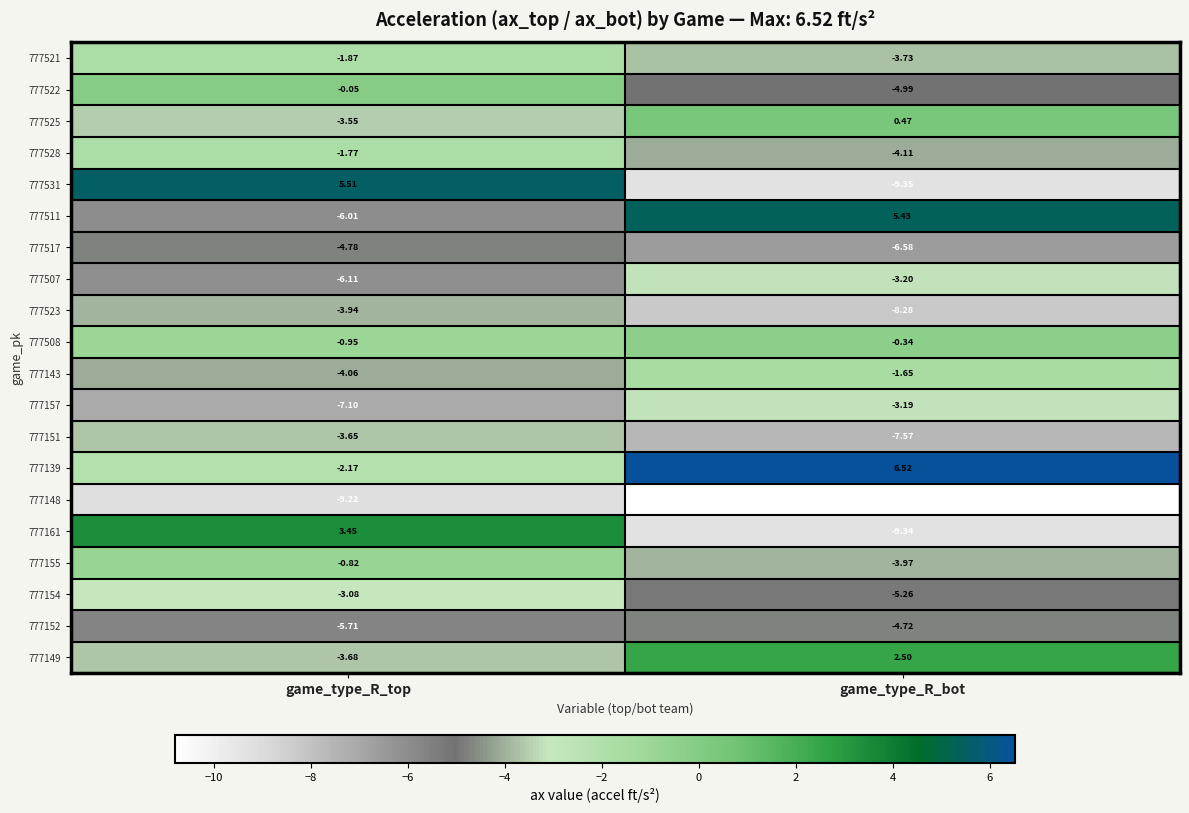

What is the spread (max minus min) of values at game_type_R_bot?

17.3